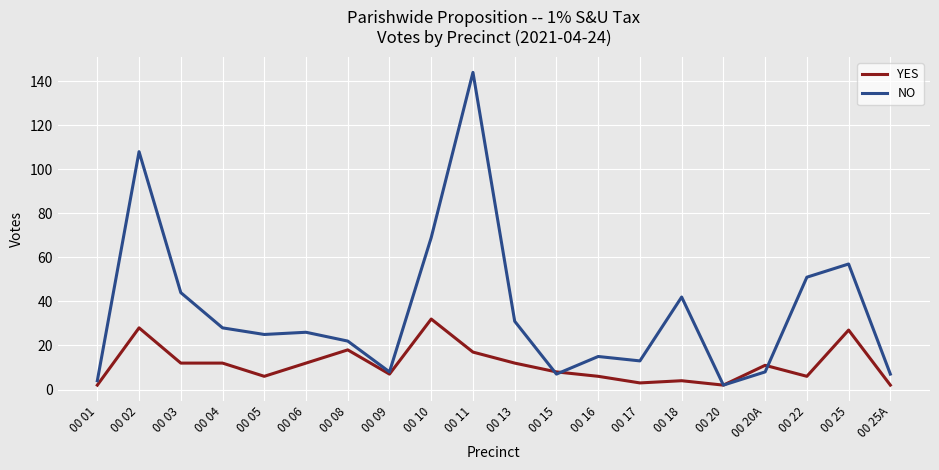

What is the minimum value for NO?

2